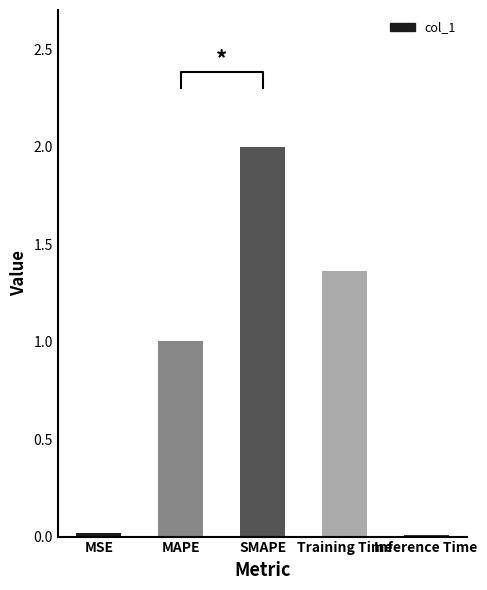

What is the average value?

0.9